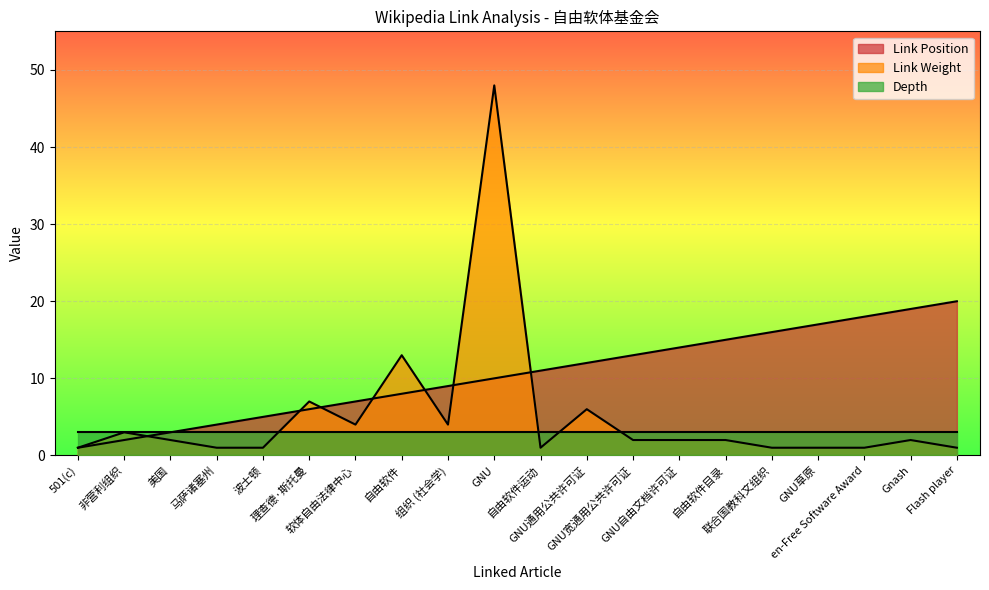

Which series has the largest range (max minus min)?

Link Weight